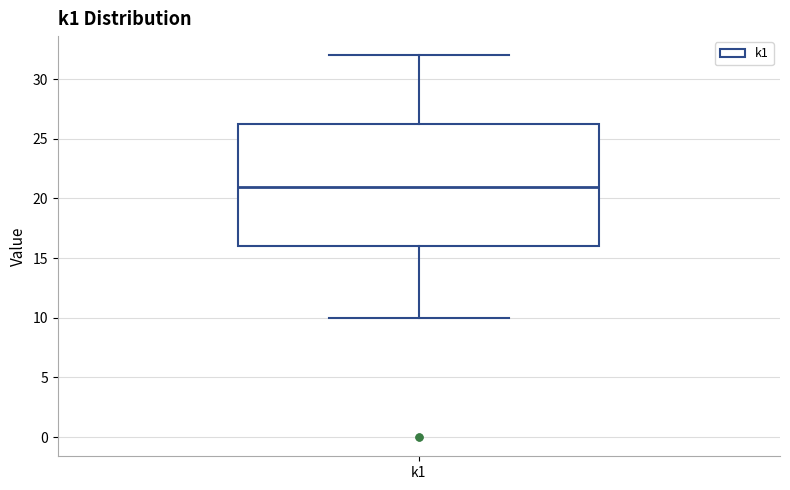

Where does the upper whisker of the box for k1 end on the y-axis? The values are not printed on the chart, so give them approximately, as read against the axis.

32.0